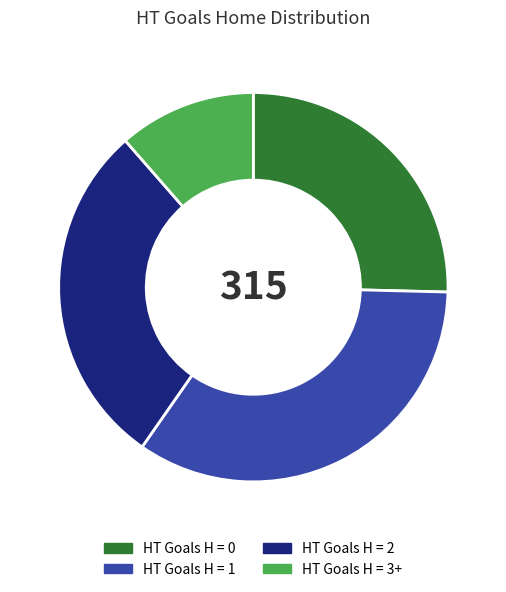

Is there any slice that represents more than half of the pie?

No